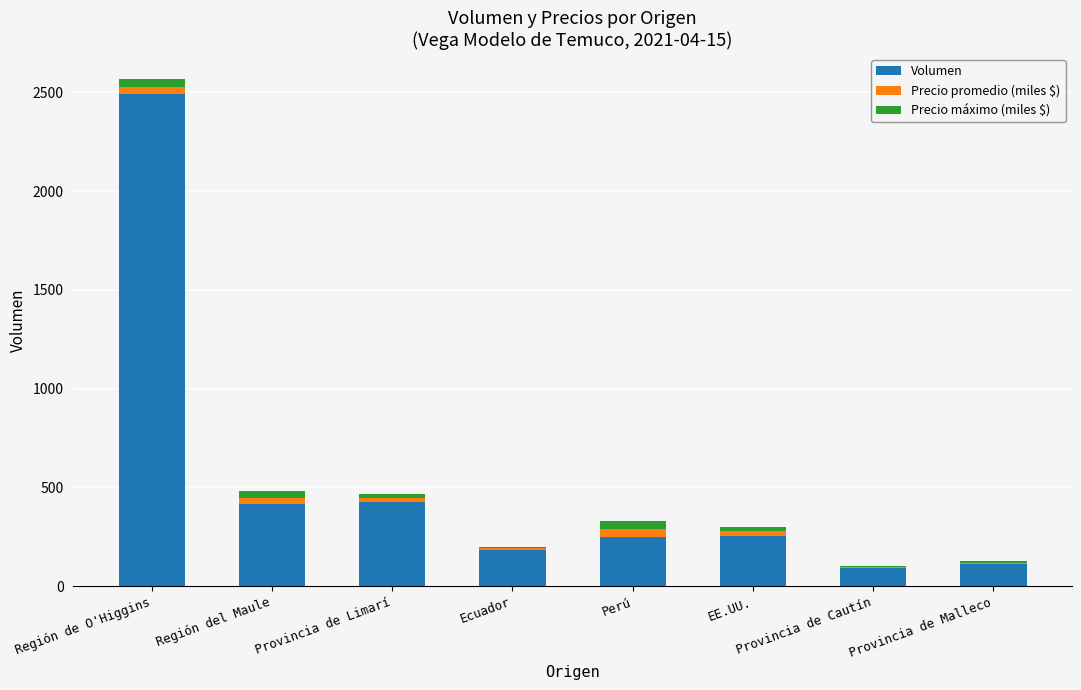

The Volumen series shows 250 at Perú. True or false?

True